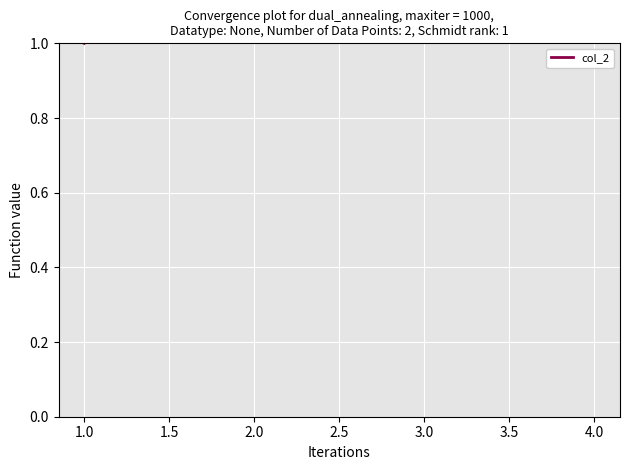

How many lines are shown in the chart?

1